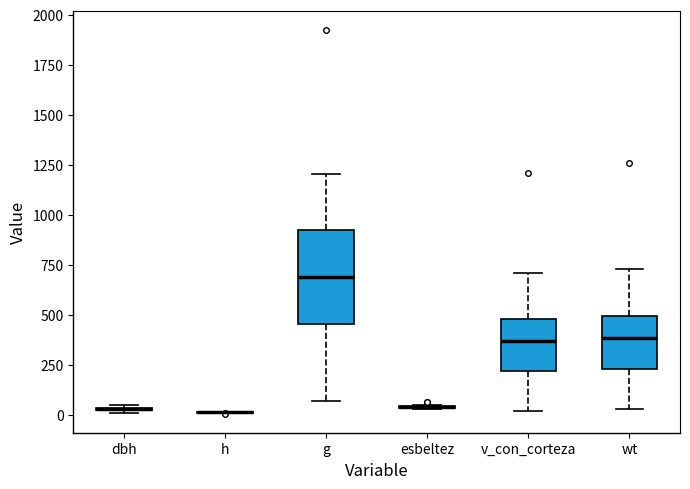

Reading left to right, read every box against the y-axis: the position of its median line, the range the box covers, and the ends of its whiskers. The values are not printed on the chart, so give them approximately, as read against the axis.

dbh: box collapsed to a line at 50, whiskers 0 to 50
h: box collapsed to a line at 0, whiskers 0 to 0
g: median 700, box 450 to 900, whiskers 50 to 1200
esbeltez: box collapsed to a line at 50, whiskers 50 to 50
v_con_corteza: median 350, box 200 to 500, whiskers 0 to 700
wt: median 400, box 250 to 500, whiskers 50 to 750